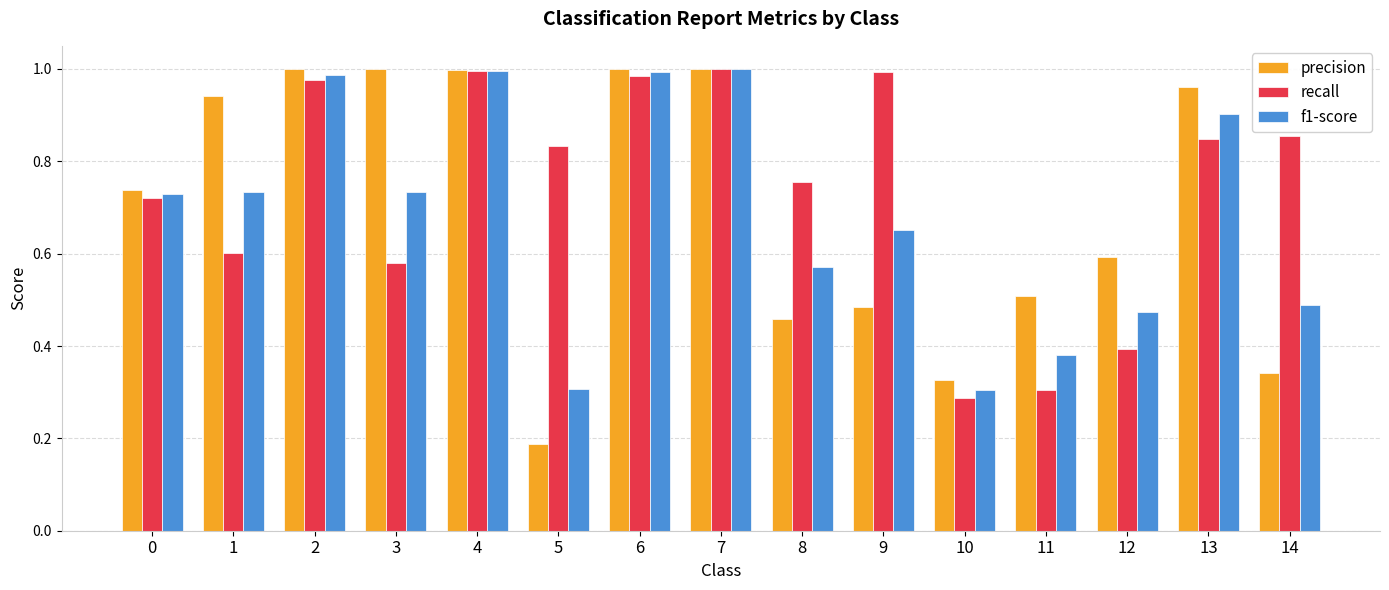

At 14, list the series in order from largest to smallest.

recall, f1-score, precision